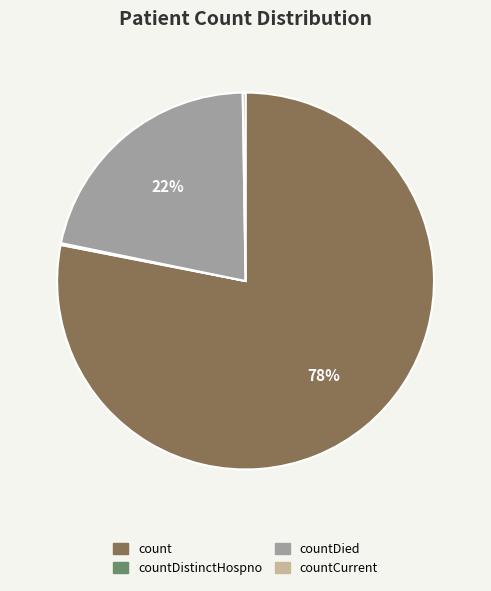

Which slice represents more than half of the pie?

count